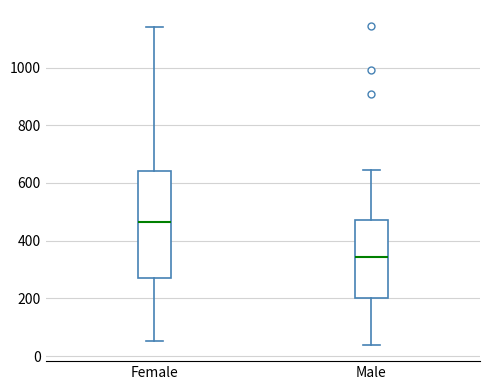

Which box's median line is the lowest?

Male